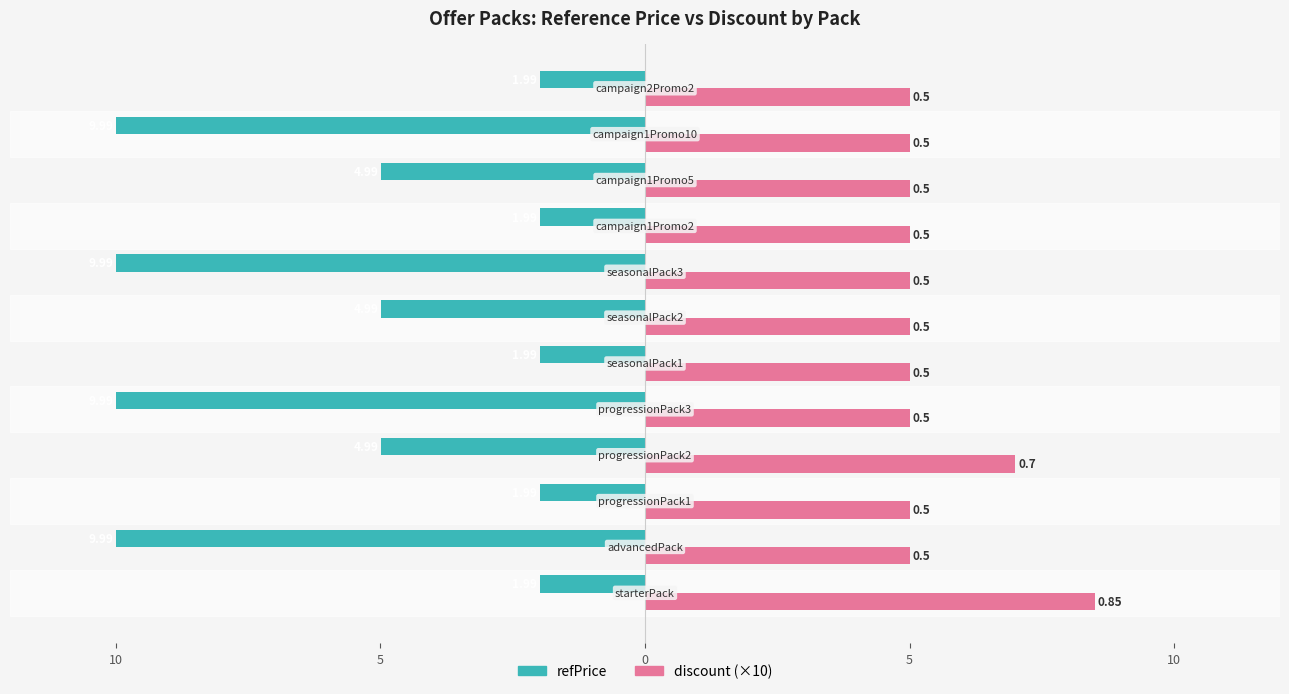

What are all the series names shown in the legend?

refPrice, discount (×10)